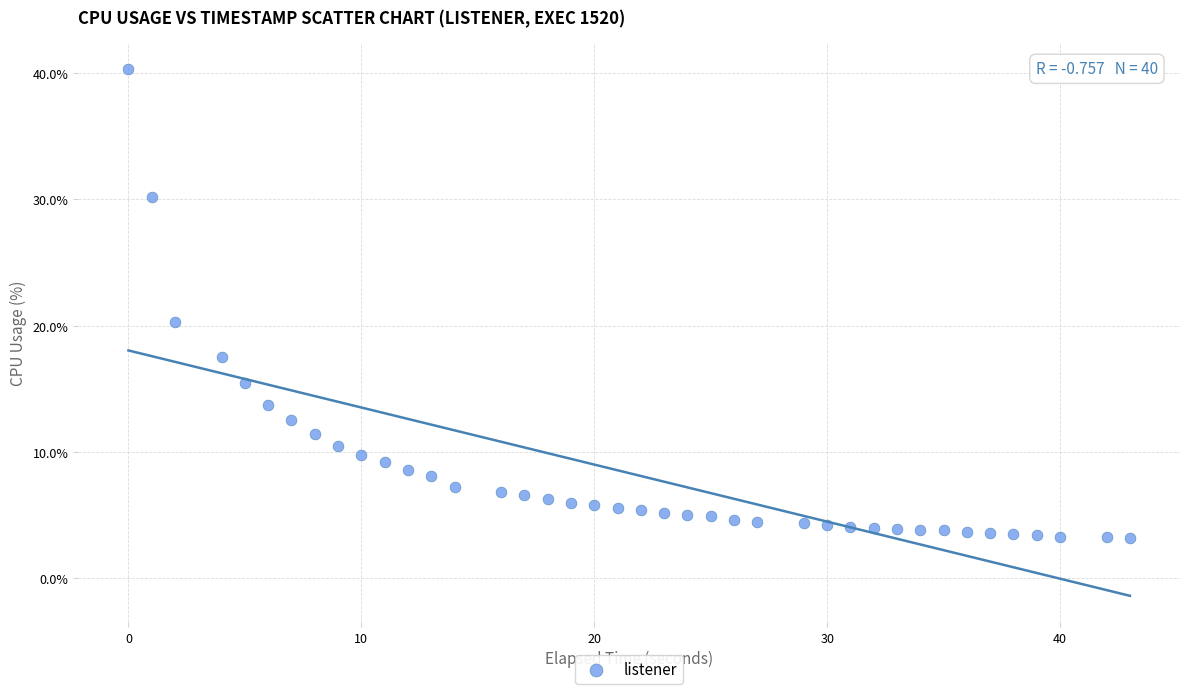

What Y value in the scatter plot is closest to 21?

20.3